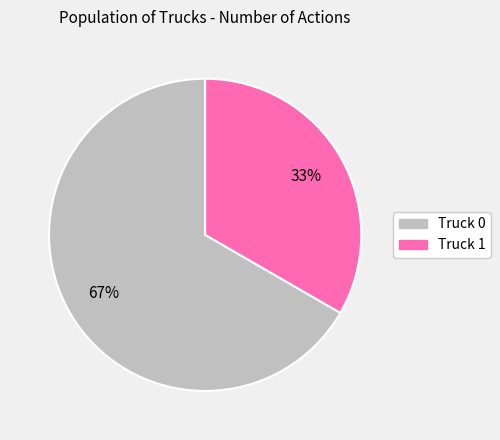

Rank the categories by value from highest to lowest.

Truck 0, Truck 1